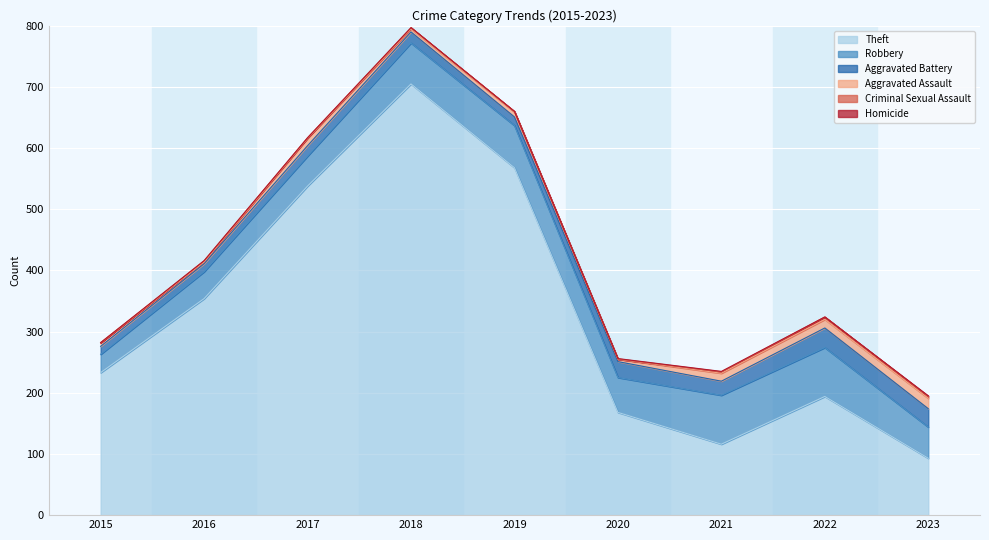

True or false: Aggravated Assault and Robbery cross at least once.

False